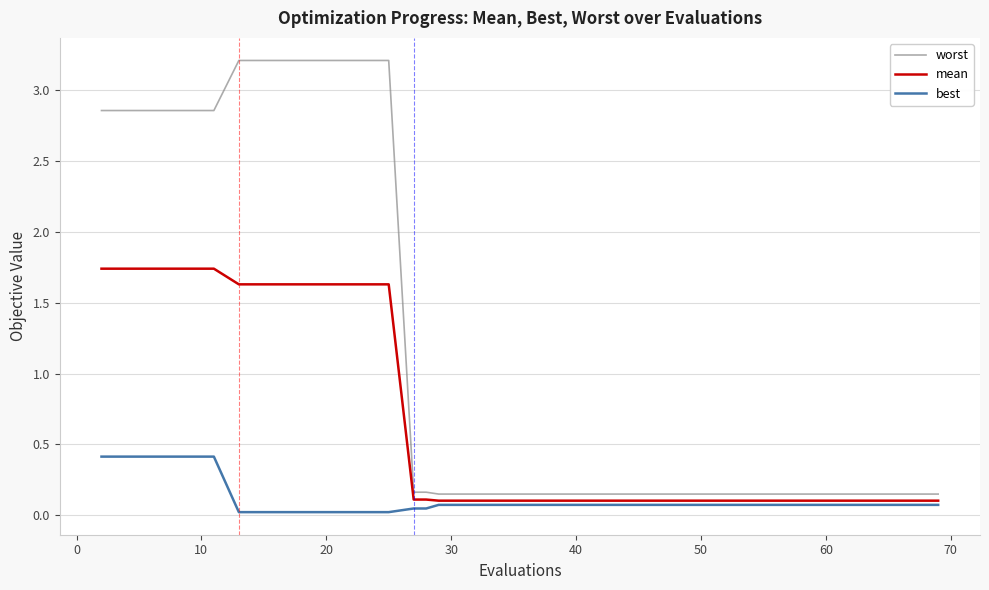

List the series in order of their overall mean, lowest first.

best, mean, worst